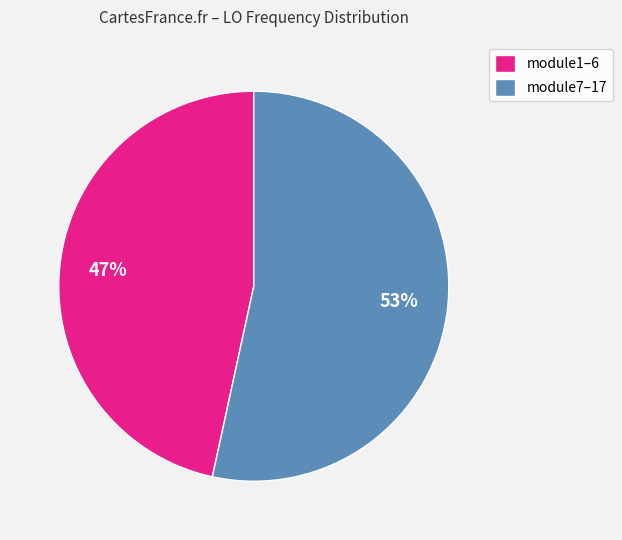

What is the ratio of the value at module1–6 to the value at module7–17?

0.9